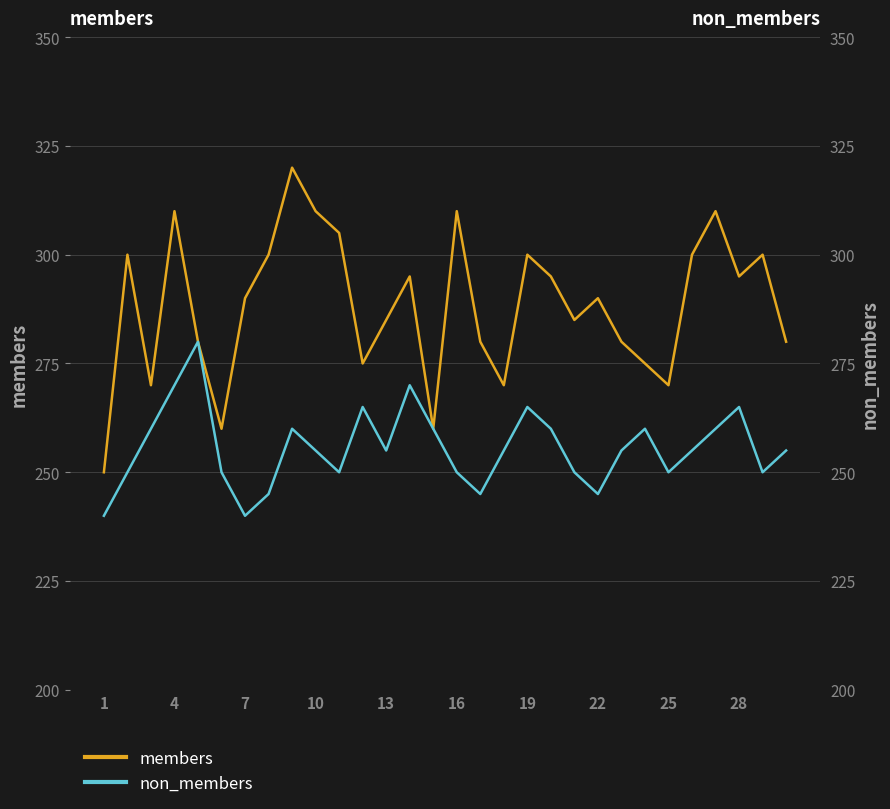

How many values in the members series exceed 290?

14